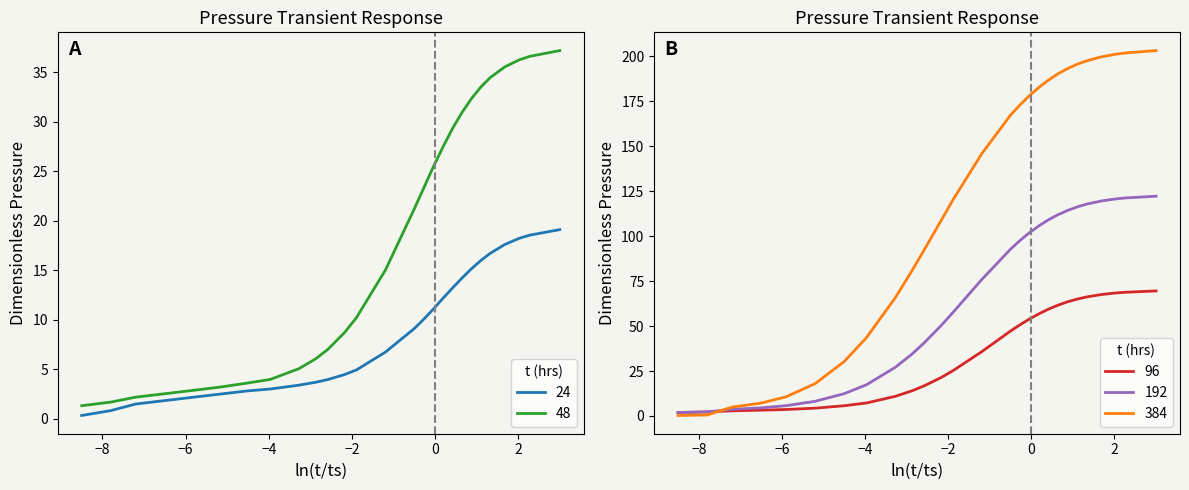

What is the lowest value of the 48 series?

1.3